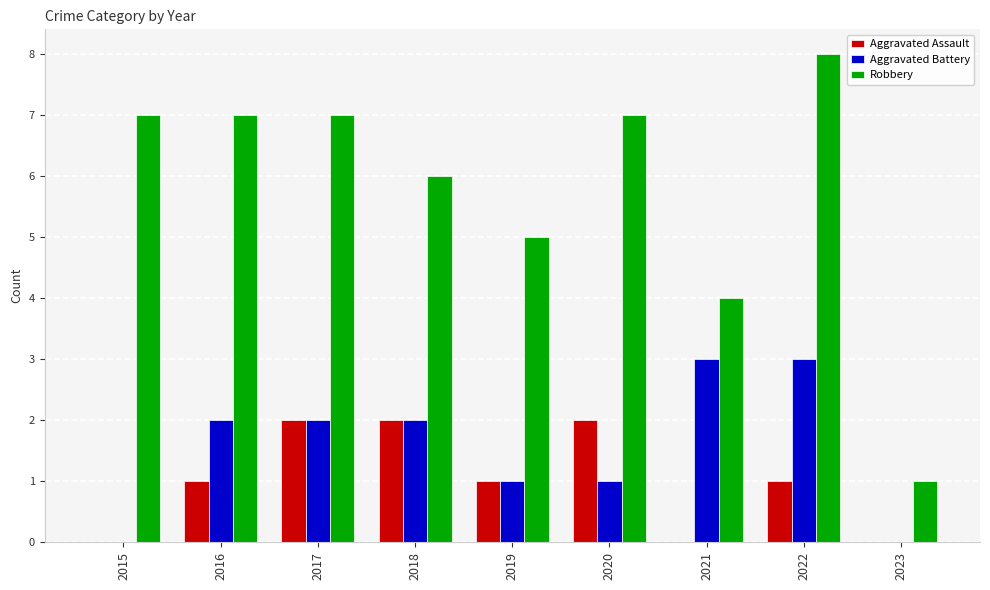

How many distinct data groups are displayed?

3